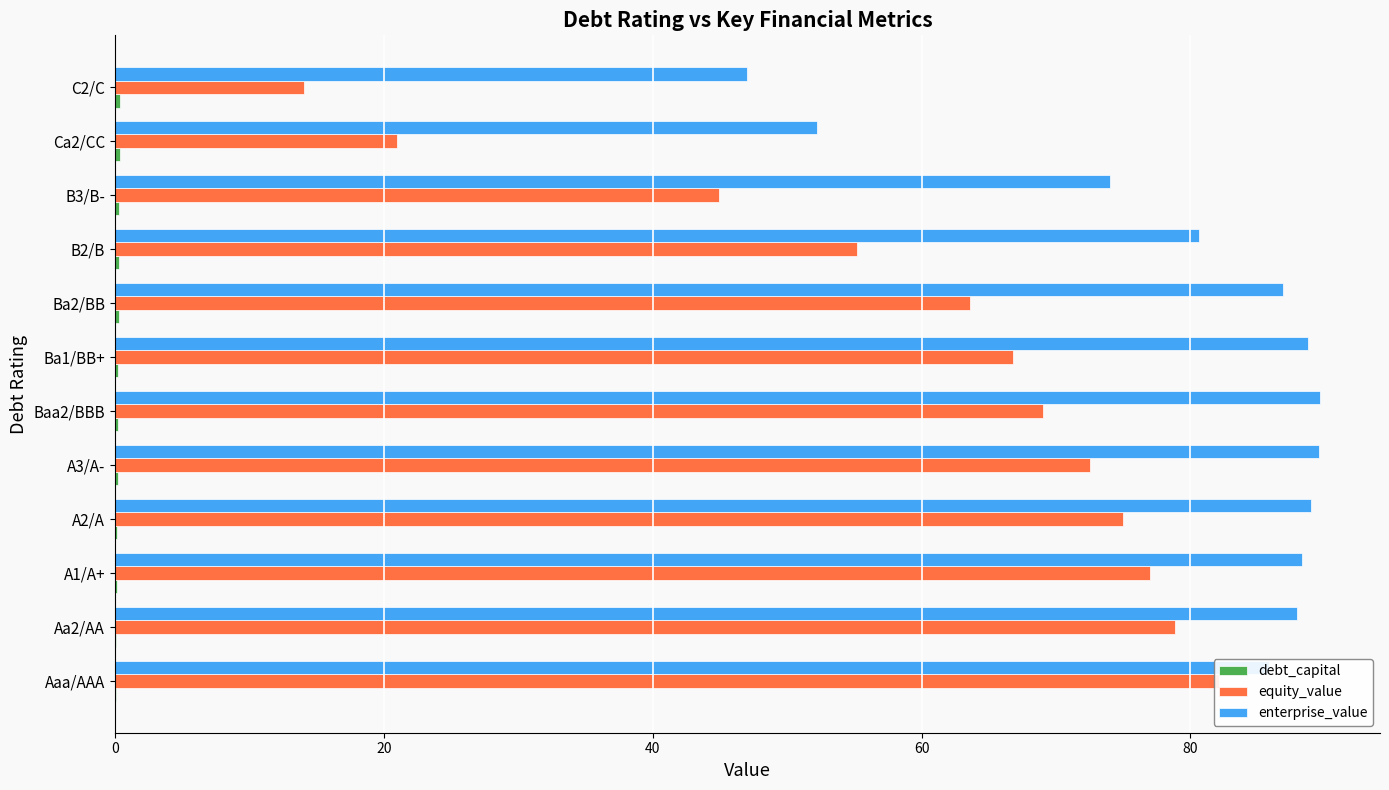

What are all the series names shown in the legend?

debt_capital, equity_value, enterprise_value